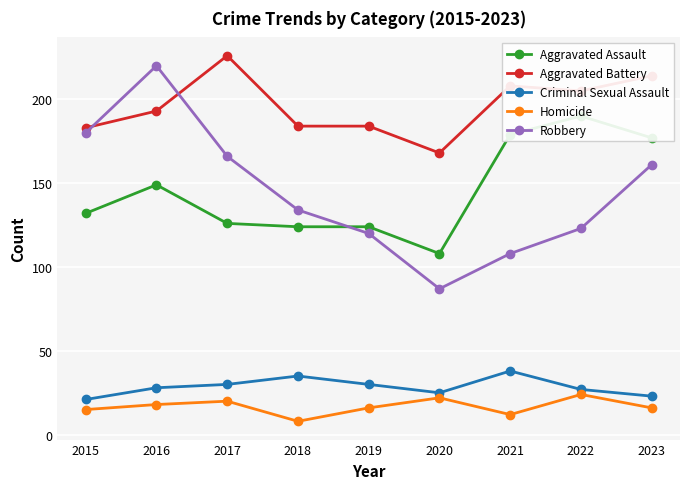

Is the value of Aggravated Assault at 2023 greater than the value of Criminal Sexual Assault at 2022?

Yes